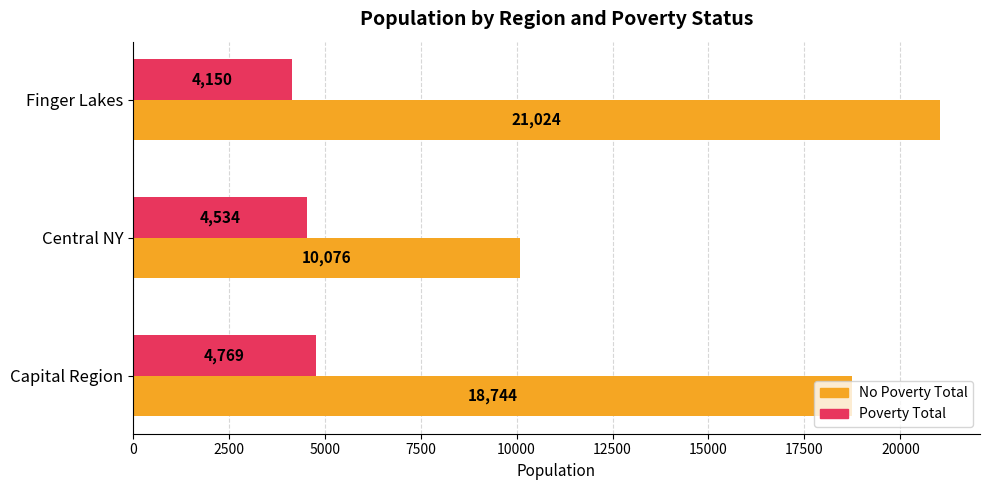

Is it true that Poverty Total equals 4769 at Capital Region?

True